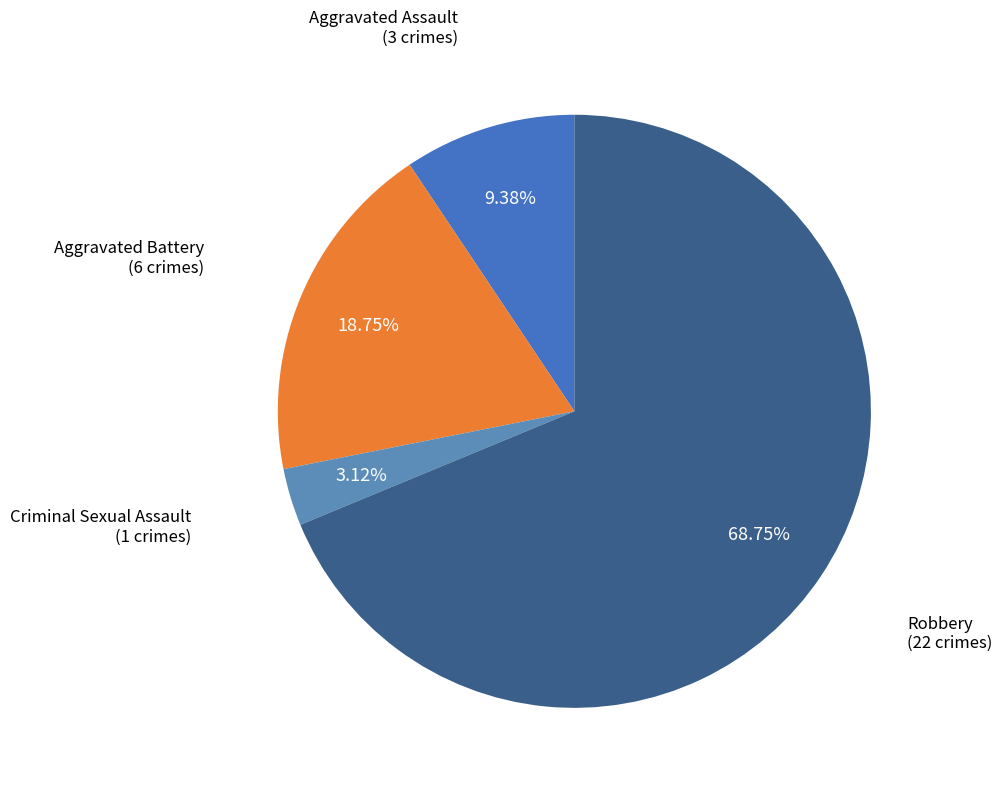

How many slices are in this pie chart?

4